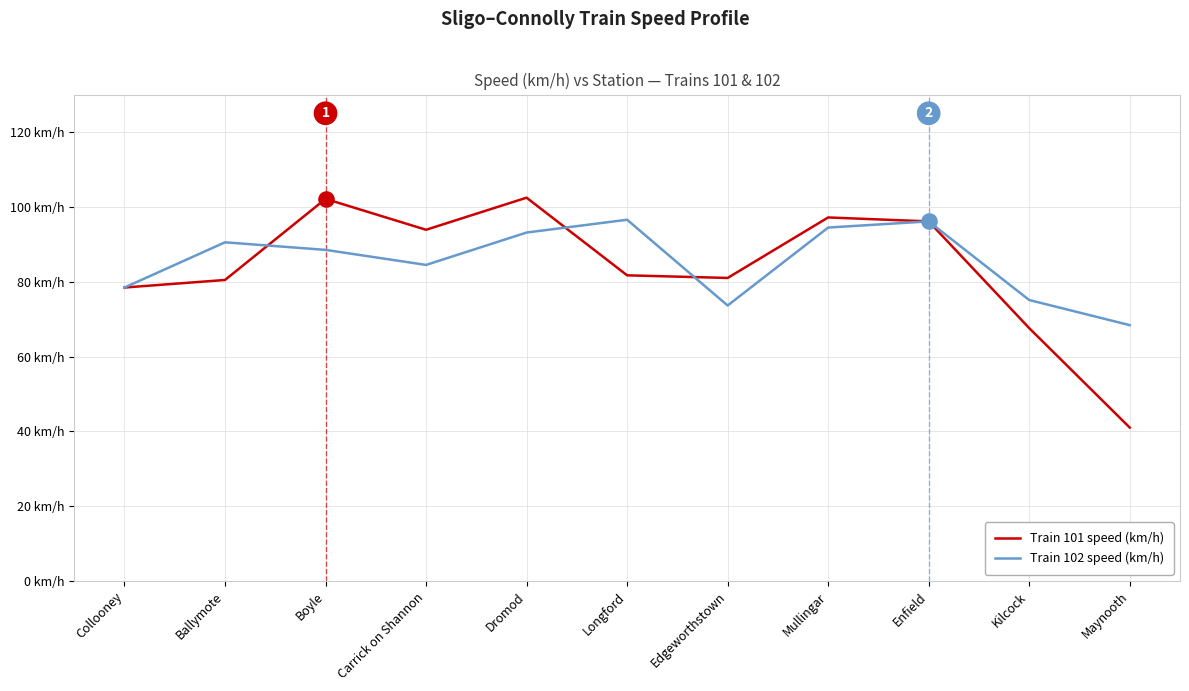

Does the chart have visible grid lines?

Yes